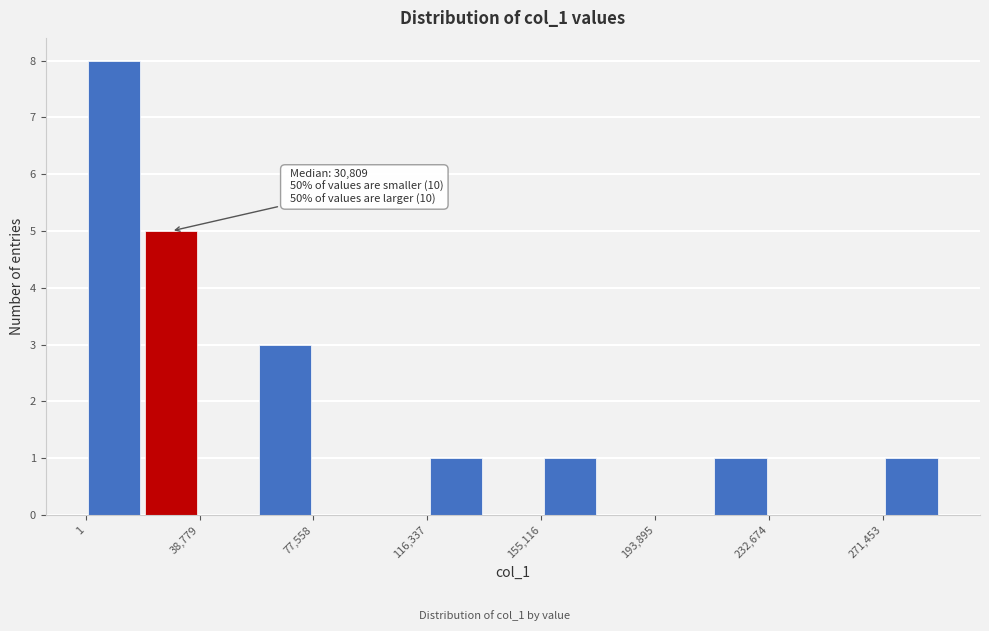

Around what value on the x-axis is the tallest bar? Give the approximate position of its centre, as read against the axis.

10000